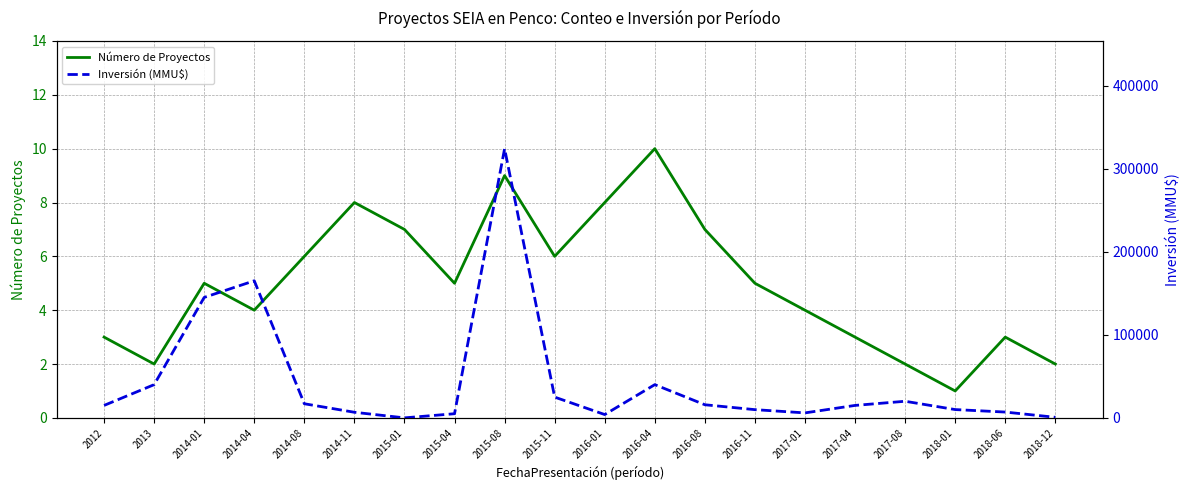

Reading left to right, what are all the values shown in this chart?

Número de Proyectos: 2012=3	2013=2	2014-01=5	2014-04=4	2014-08=6	2014-11=8	2015-01=7	2015-04=5	2015-08=9	2015-11=6	2016-01=8	2016-04=10	2016-08=7	2016-11=5	2017-01=4	2017-04=3	2017-08=2	2018-01=1	2018-06=3	2018-12=2
Inversión (MMU$): 2012=15000	2013=40000	2014-01=145000	2014-04=165000	2014-08=17000	2014-11=6750	2015-01=10	2015-04=5000	2015-08=324020	2015-11=25000	2016-01=4000	2016-04=40000	2016-08=15800	2016-11=9903	2017-01=6000	2017-04=15000	2017-08=20000	2018-01=10000	2018-06=7000	2018-12=700